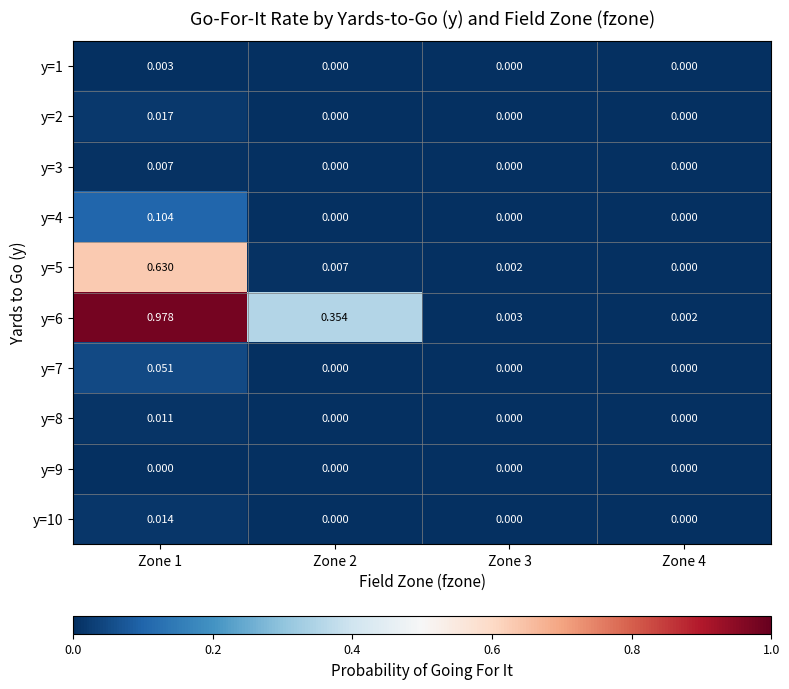

Is the value of y=8 at Zone 1 greater than the value of y=6 at Zone 2?

No